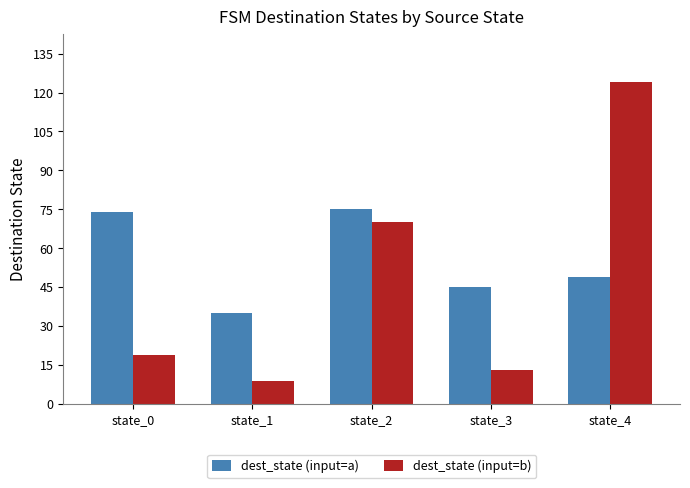

Between state_2 and state_4, which series saw the biggest shift?

dest_state (input=b)